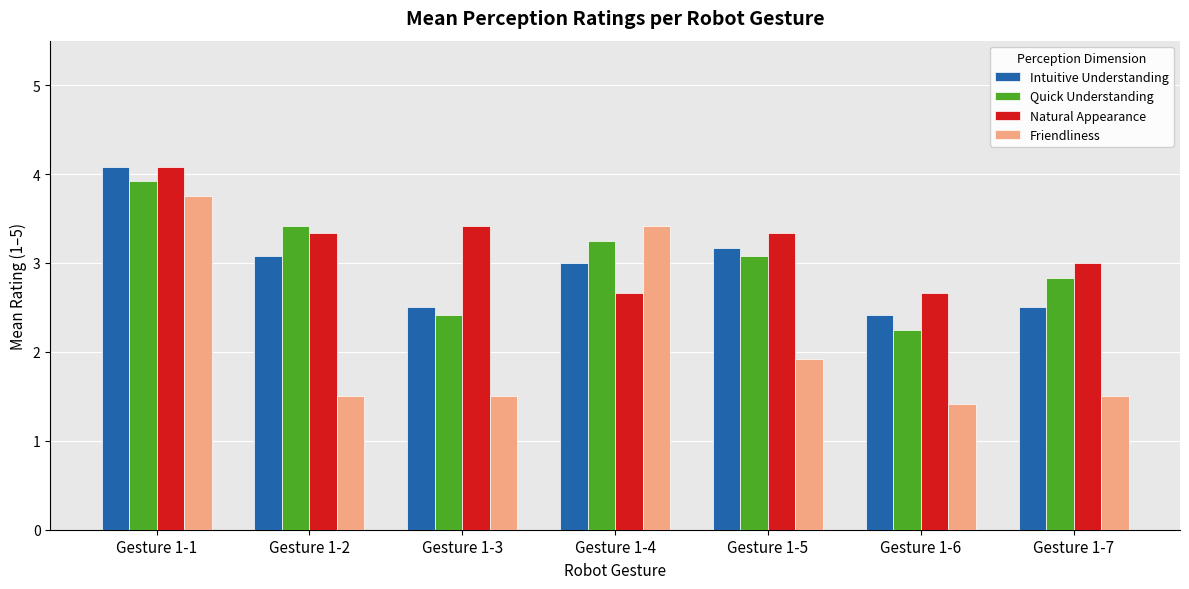

True or false: Intuitive Understanding has a value of 4.1 at Gesture 1-1.

True